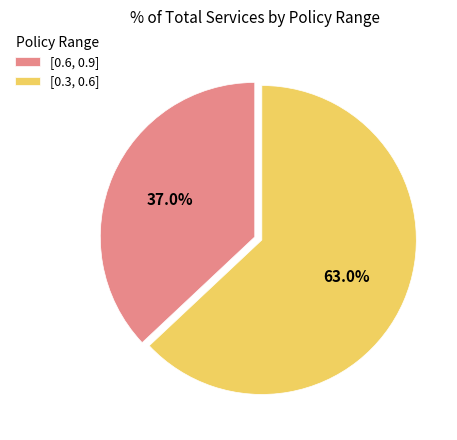

Which category has the smallest portion of the pie?

[0.6, 0.9]